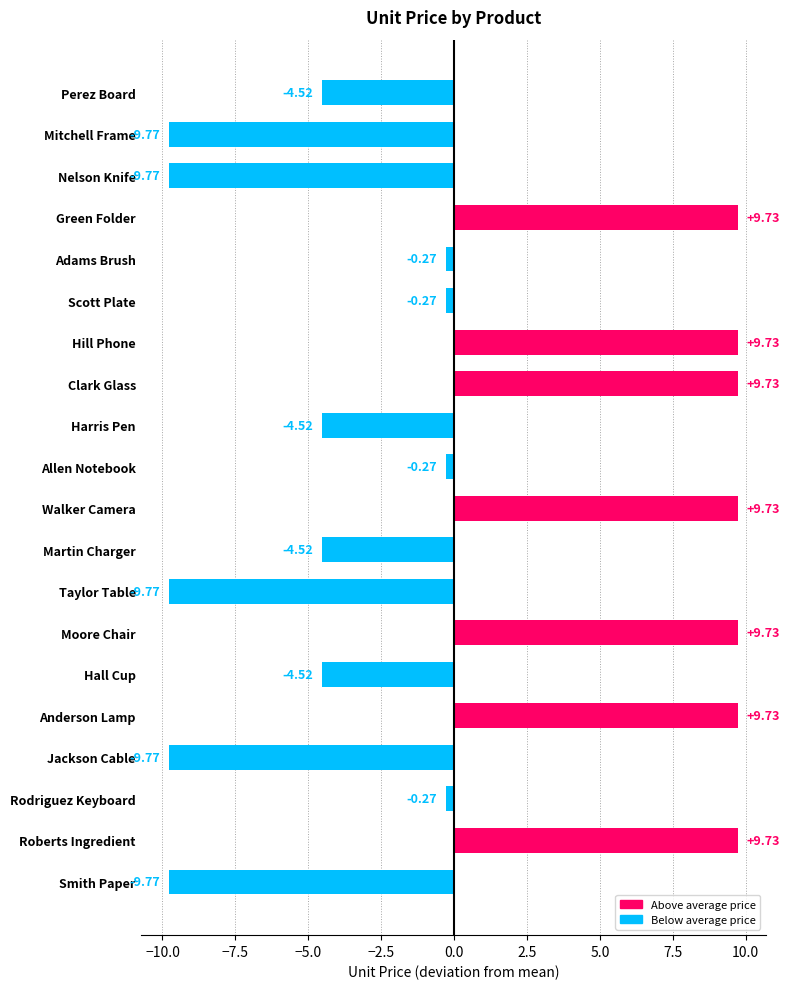

What is the sum of the values at Mitchell Frame and Jackson Cable?

-19.5